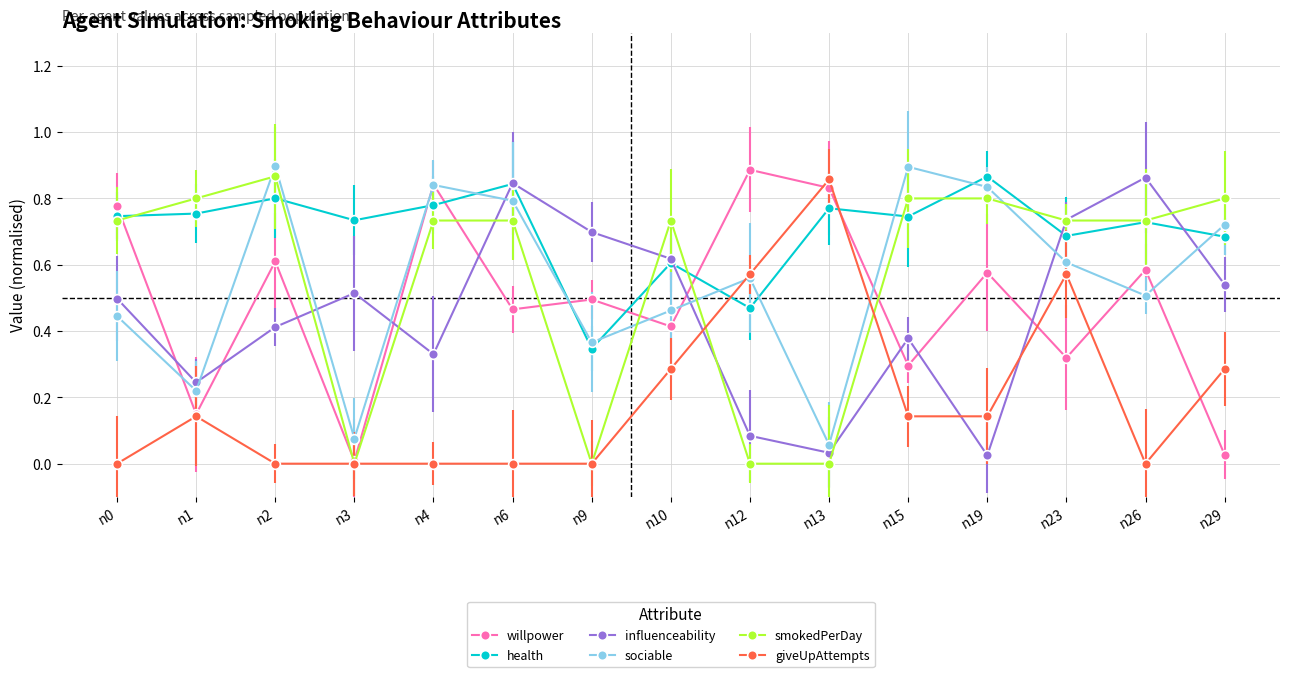

What are all the series names shown in the legend?

willpower, health, influenceability, sociable, smokedPerDay, giveUpAttempts